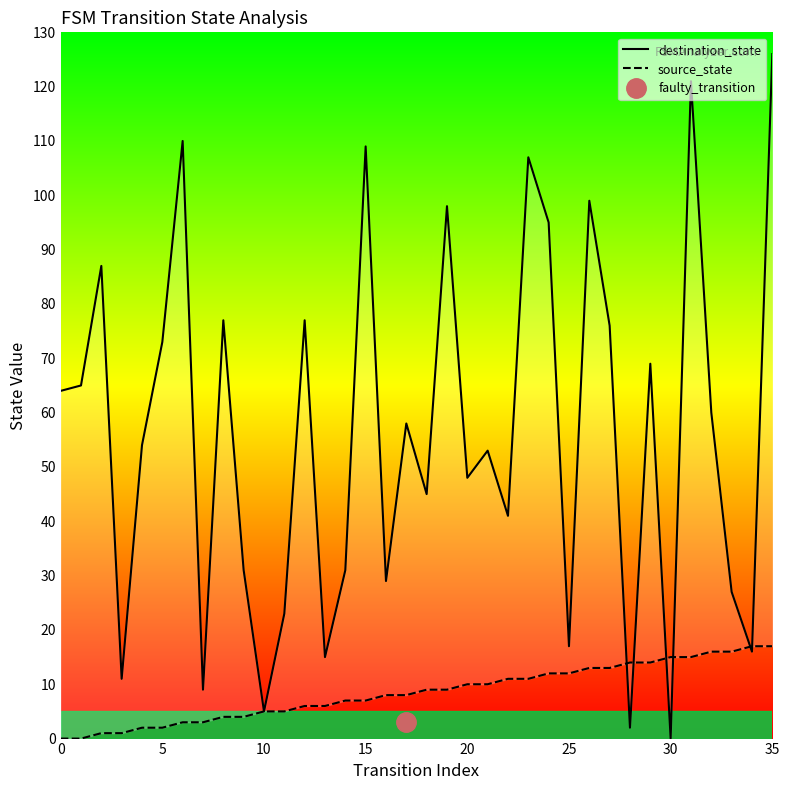

Count the number of categories in the chart.

36